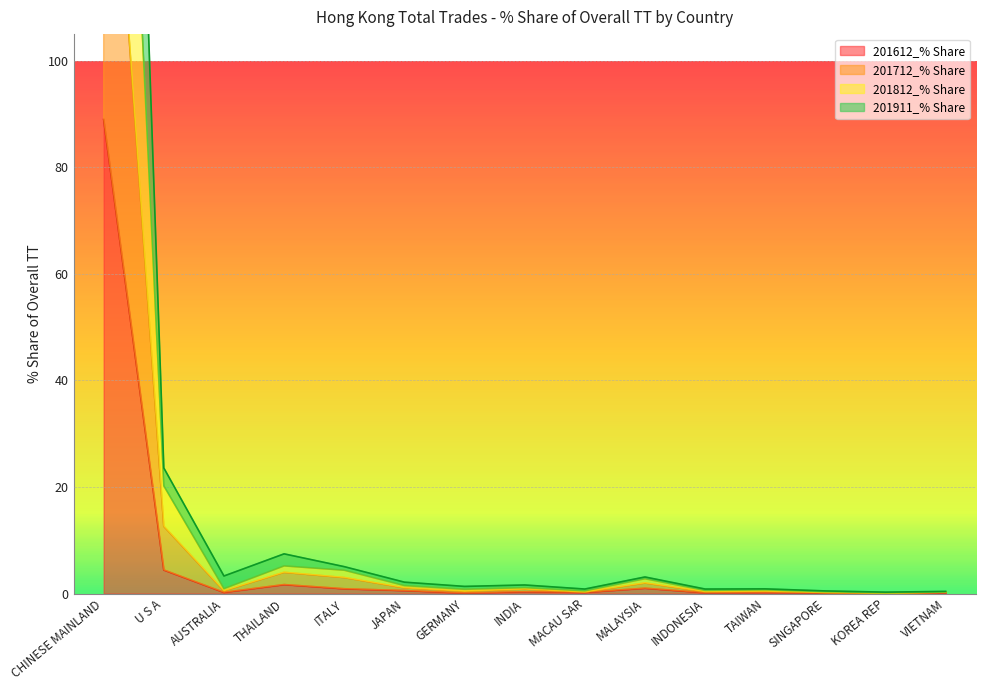

Is it true that 201812_% Share equals 101.8 at CHINESE MAINLAND?

False